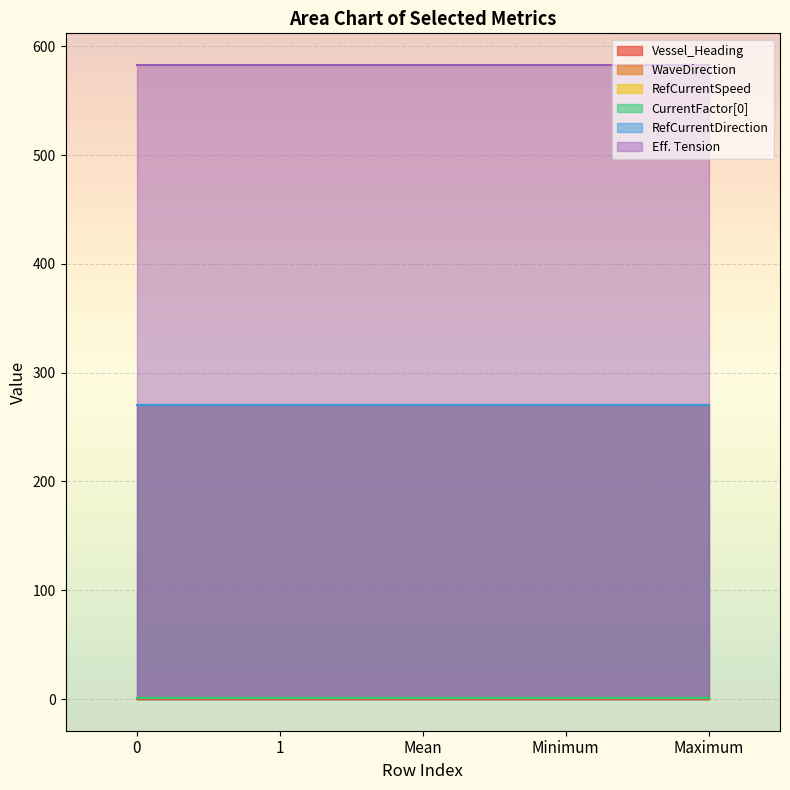

Which has a higher value, Mean or Minimum?

Mean